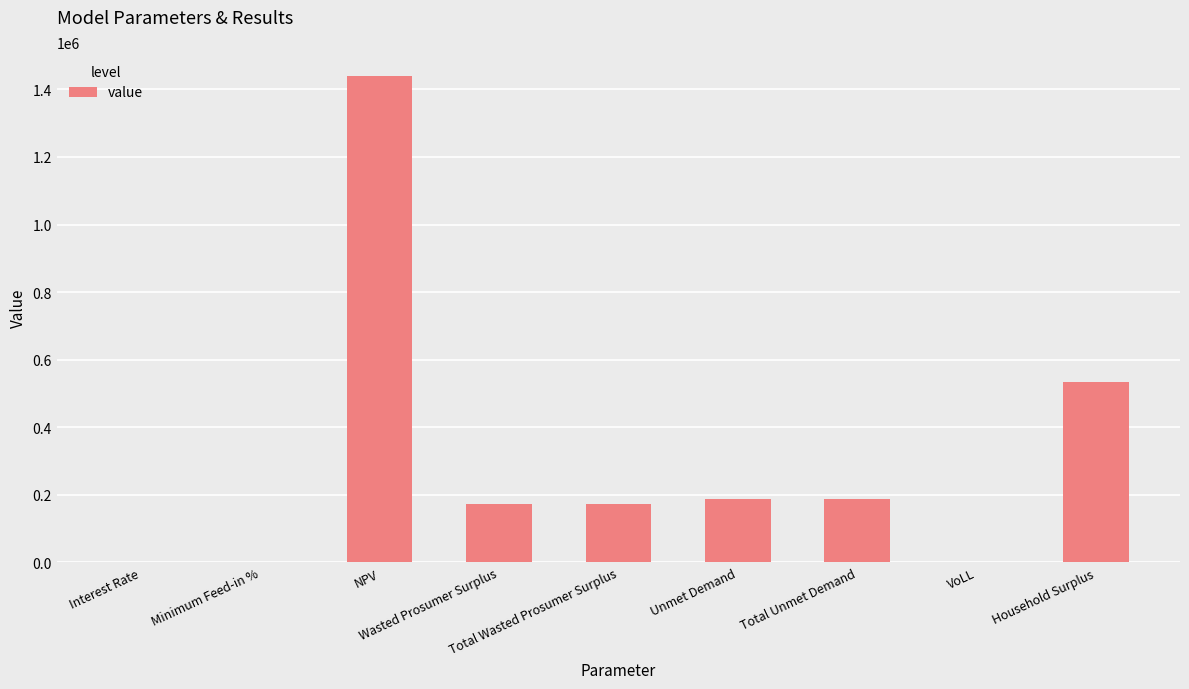

What is the maximum value shown in the chart?

1438478.6